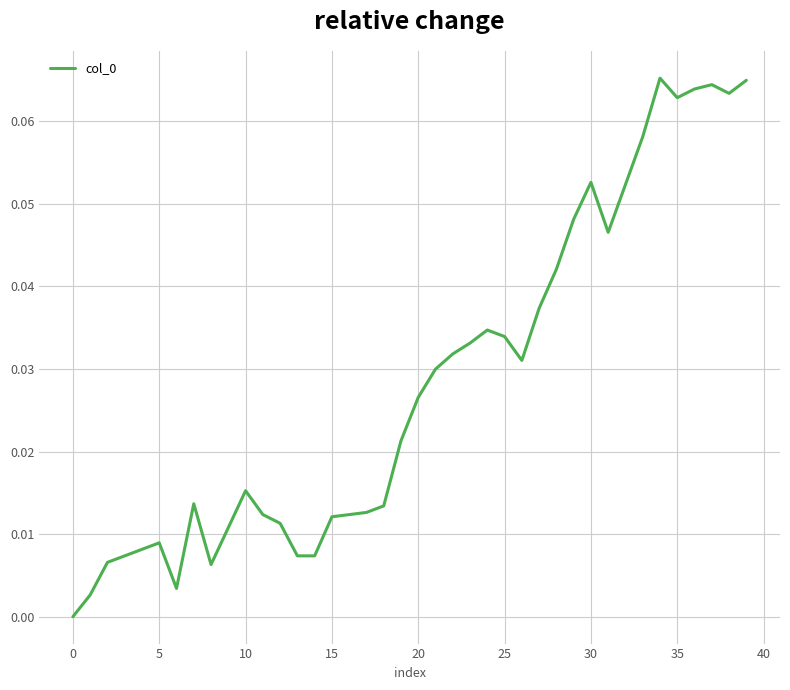

At which category does the chart reach its peak across all series?

34